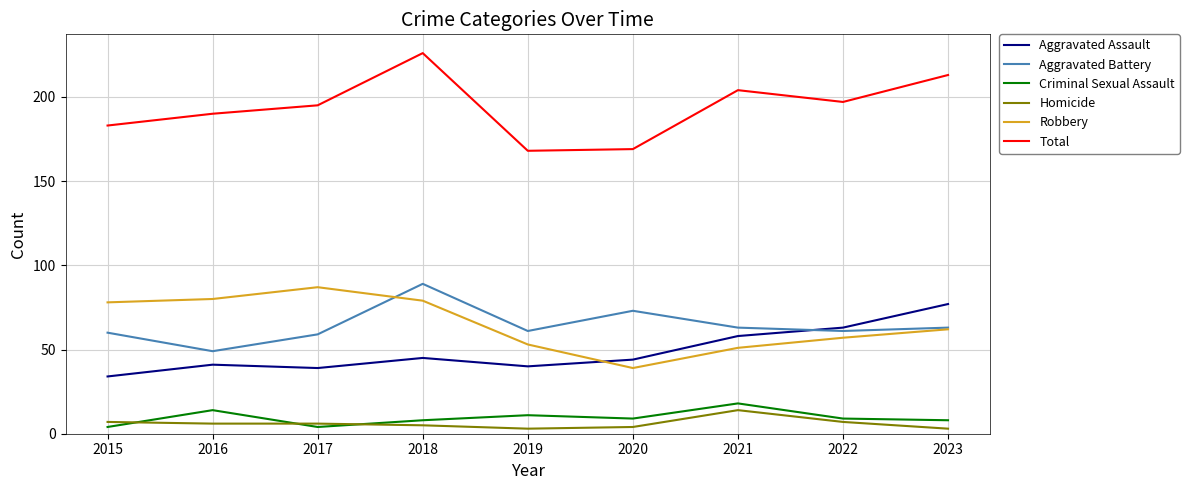

What is the spread (max minus min) of values at 2018?

221